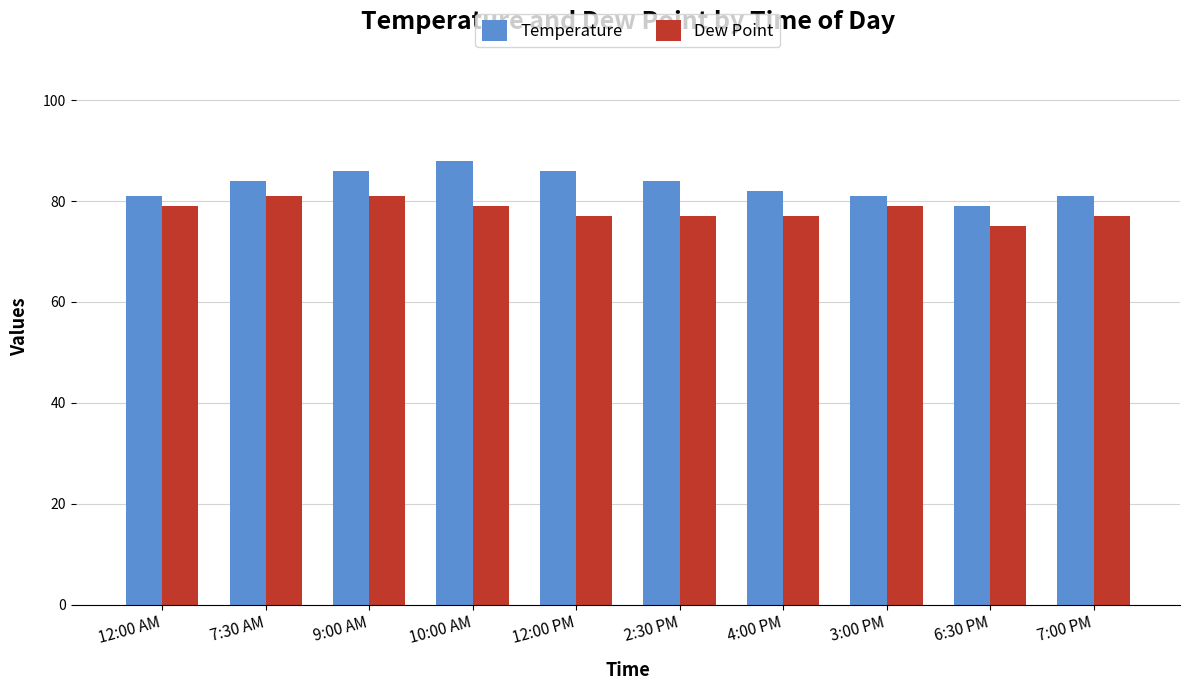

List the series in order of their peak value, highest first.

Temperature, Dew Point